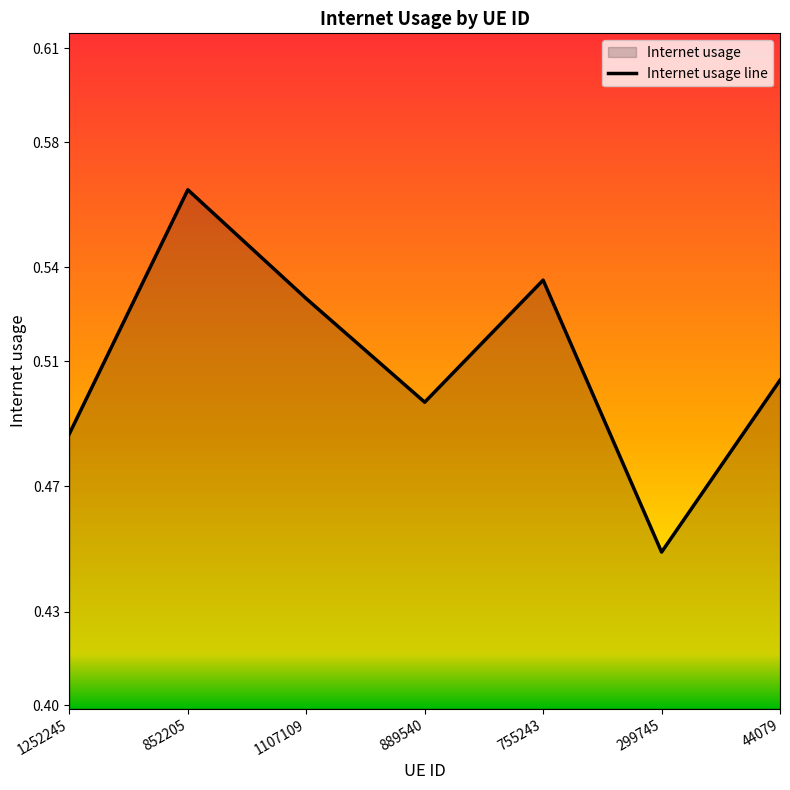

What position from the left is 755243?

5